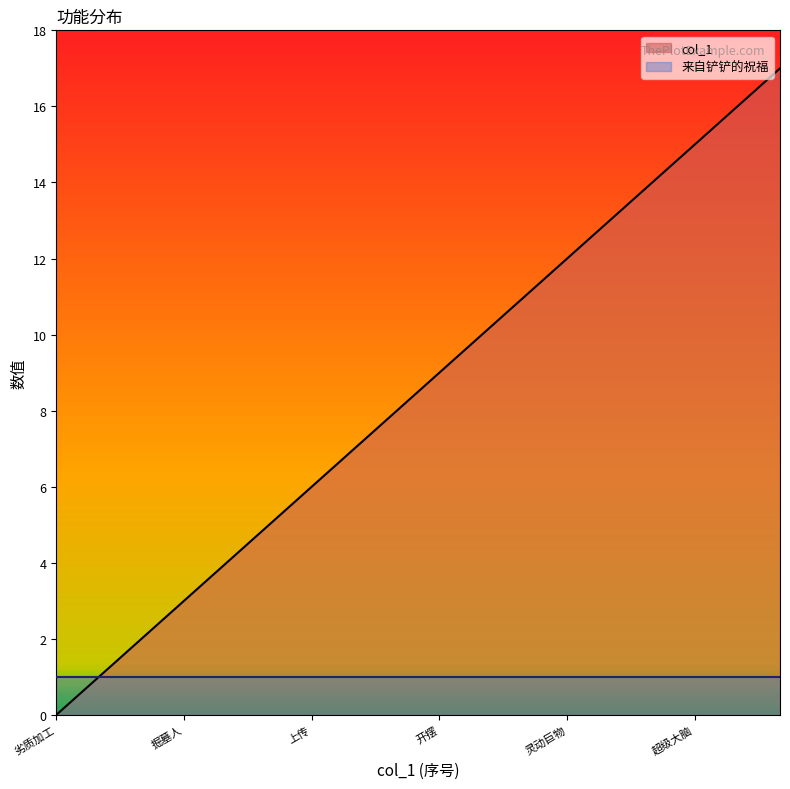

The value at 升级咯 is 7. True or false?

False